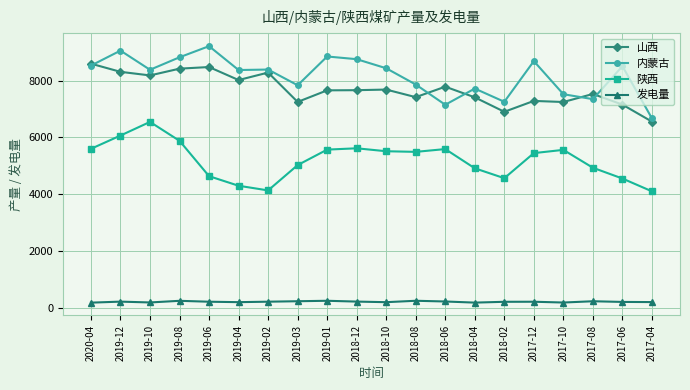

What is the minimum value shown in the chart?

190.1